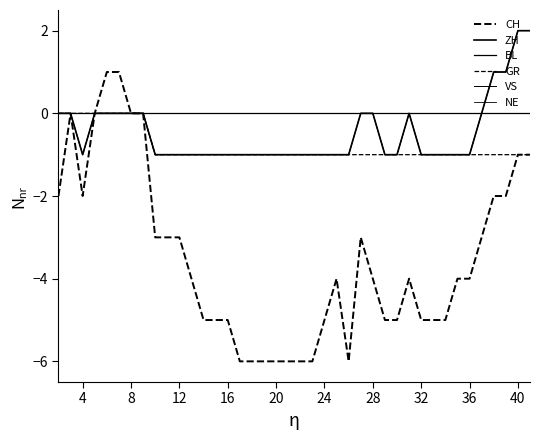

Is this an area chart (filled region under the line)?

No